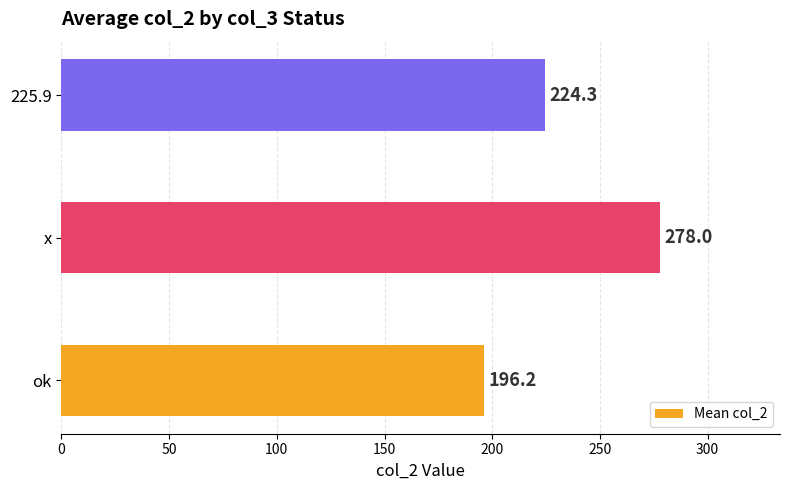

Reading bottom to top, list all the values displayed in this chart.

ok=196.2	x=278.0	225.9=224.3